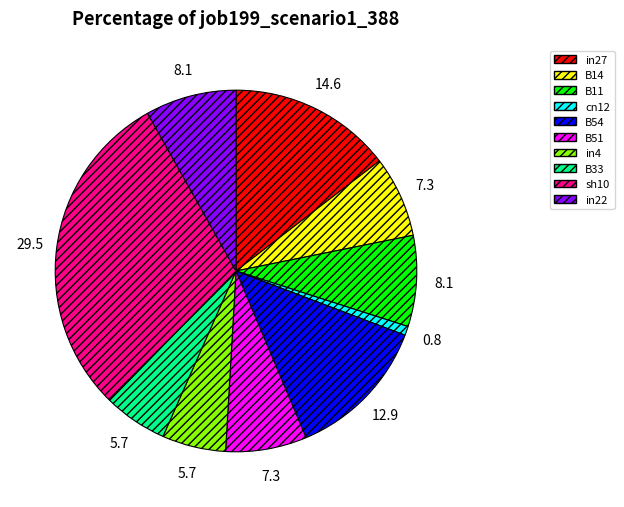

The in22 slice represents 16% of the pie. True or false?

False